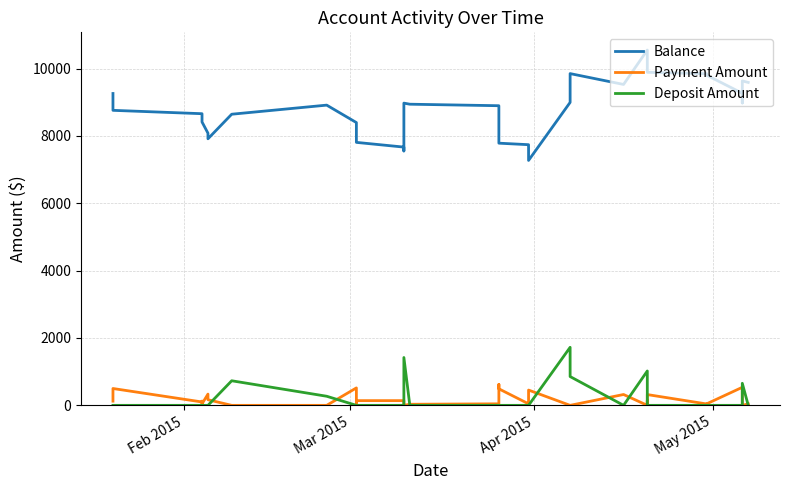

What is the average value of the Deposit Amount series?

166.8